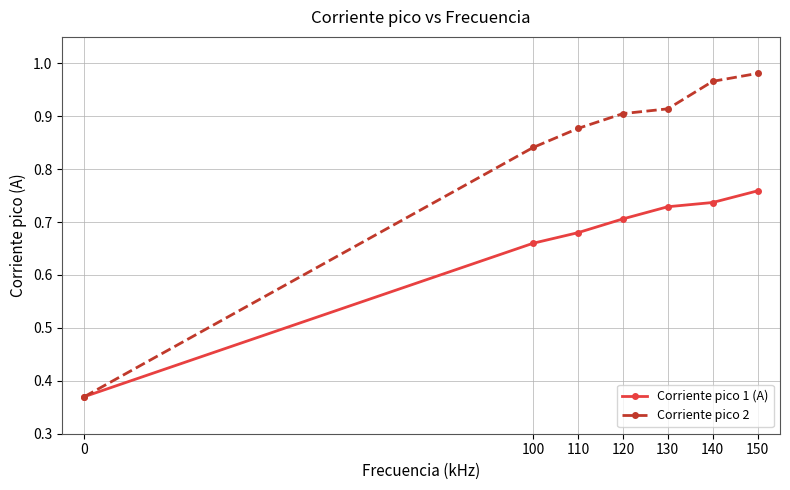

What is the difference between the Corriente pico 2 values at 0 and 150?

0.6